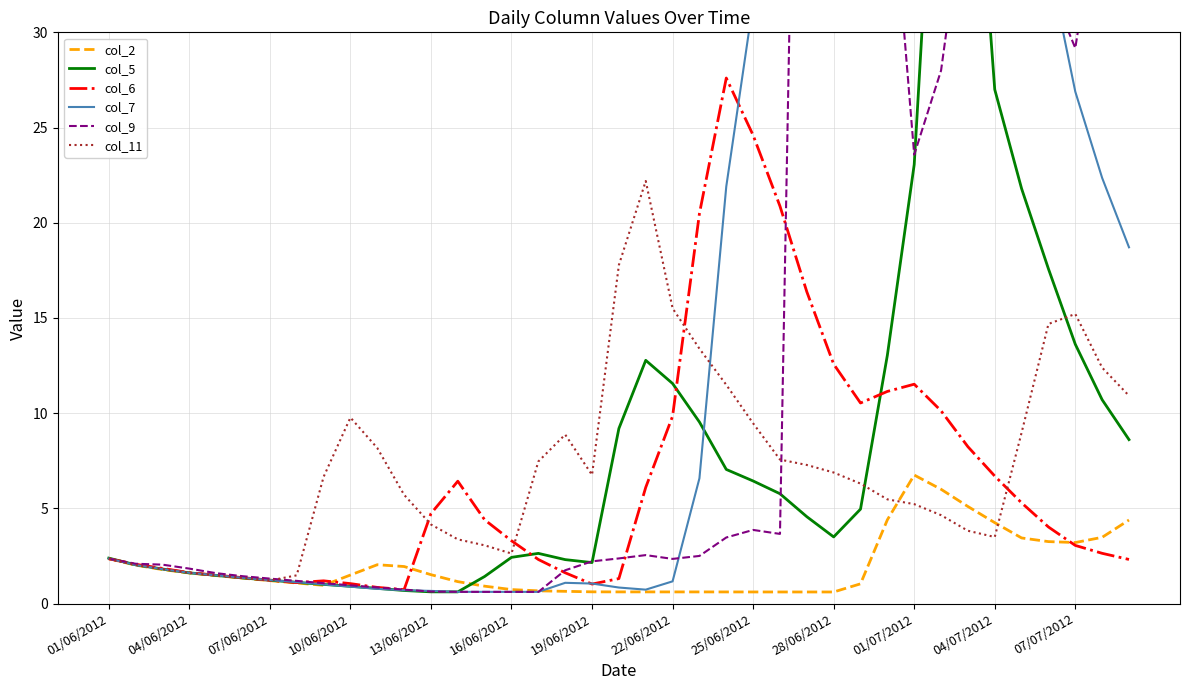

The col_2 series shows 1.5 at 10/06/2012. True or false?

True